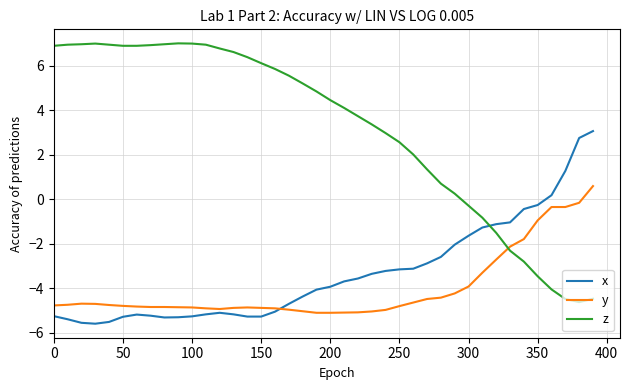

What is the maximum value for y?

0.6